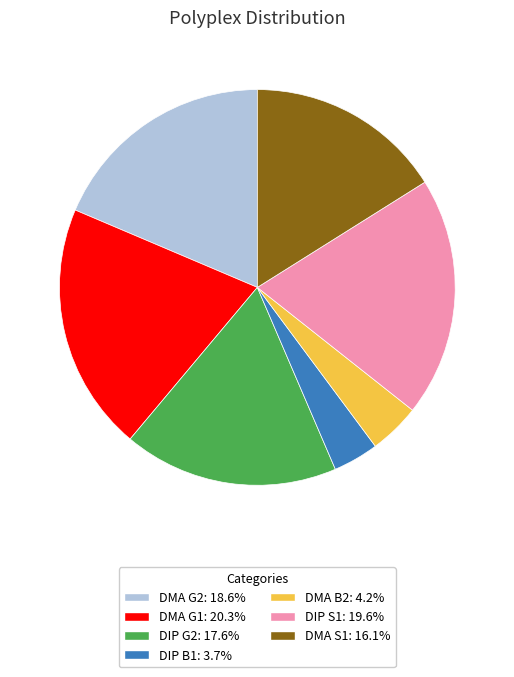

Do DIP G2 and DIP B1 together represent more than half of the pie?

No